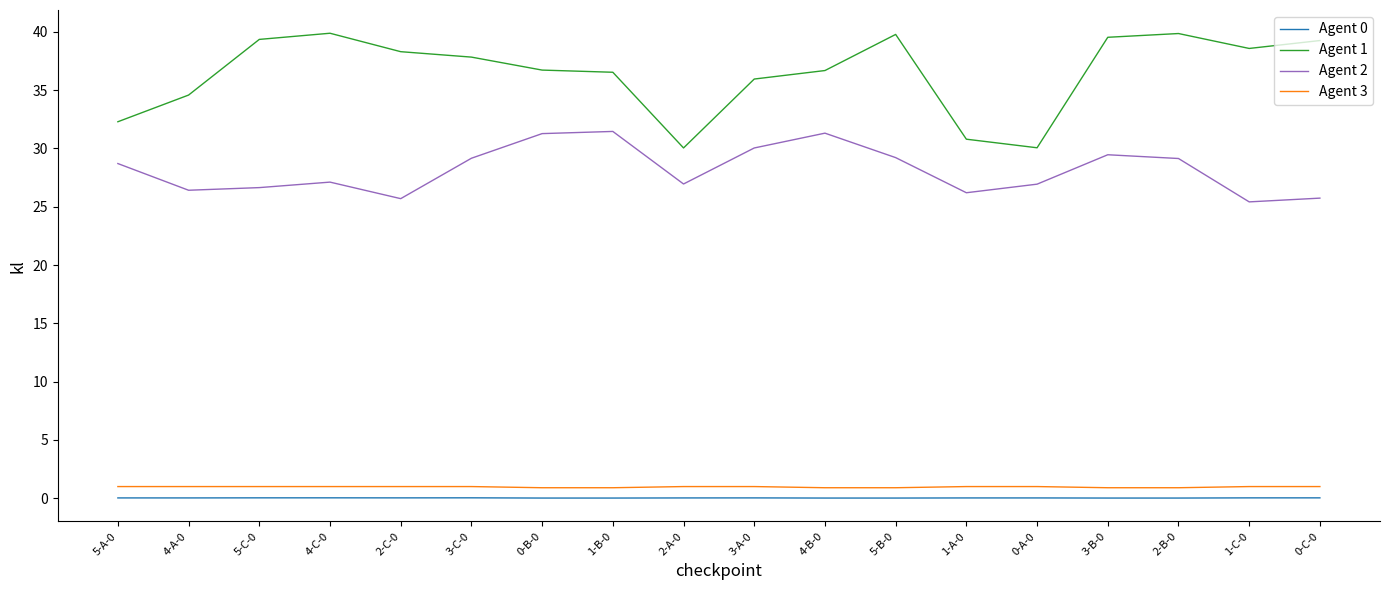

How many lines are shown in the chart?

4